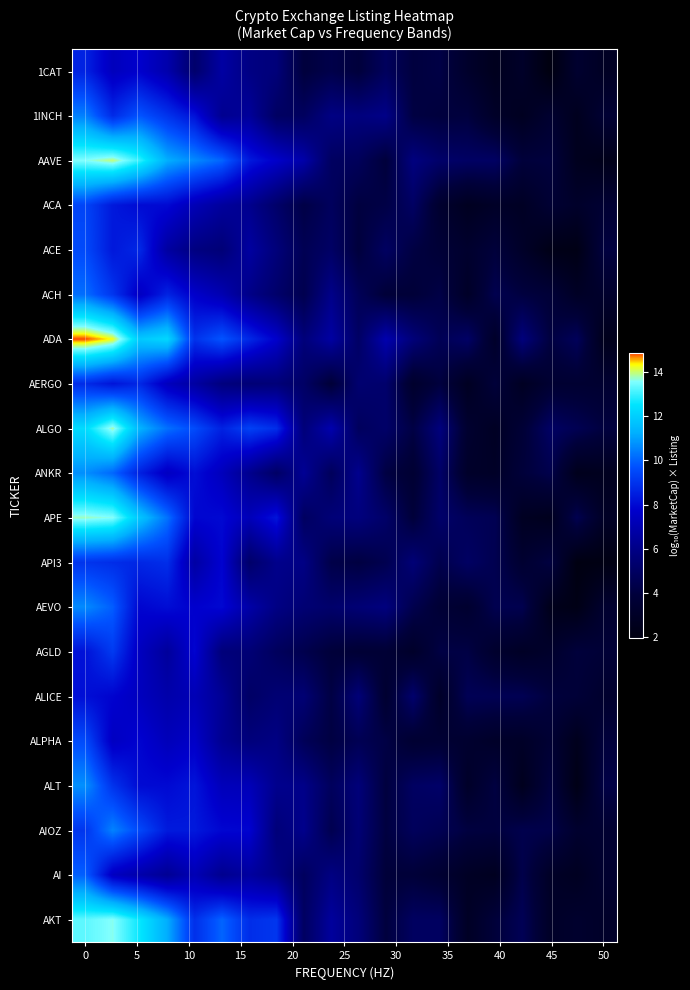

What is the smallest value displayed?

1.9